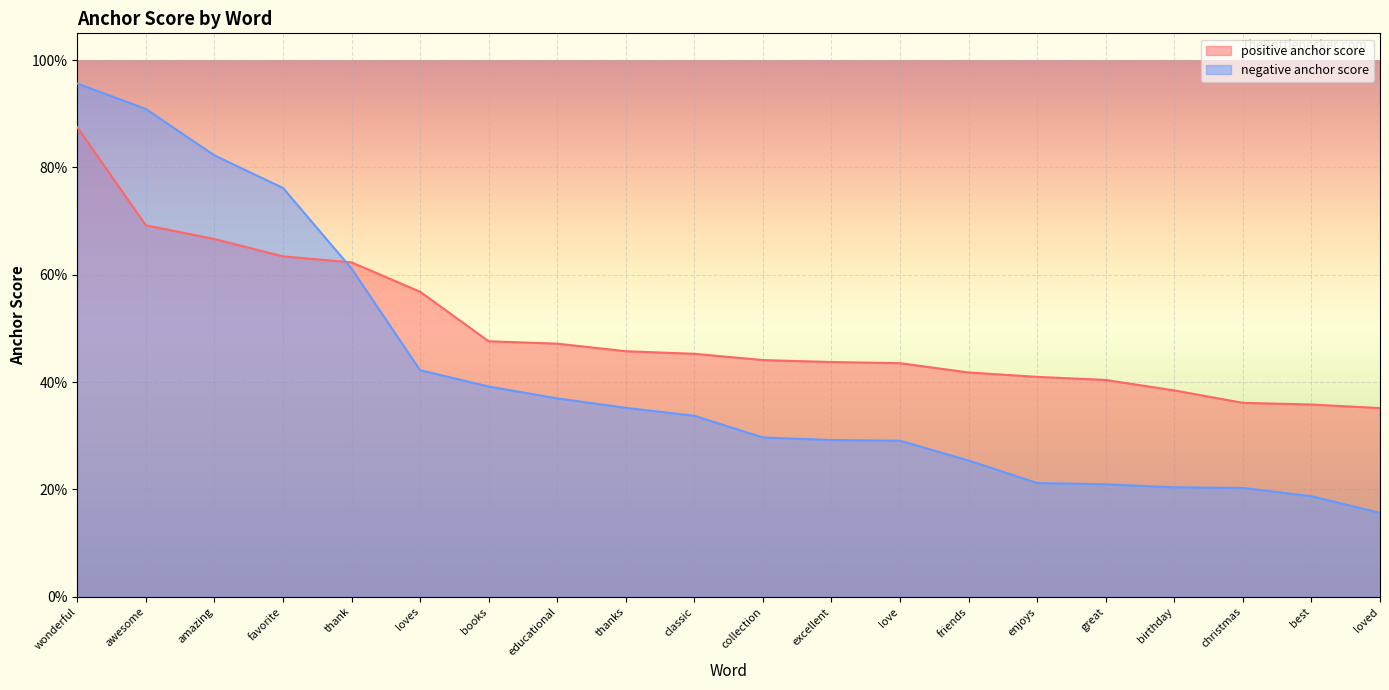

Reading left to right, list all the values displayed in this chart.

positive anchor score: wonderful=0.9	awesome=0.7	amazing=0.7	favorite=0.6	thank=0.6	loves=0.6	books=0.5	educational=0.5	thanks=0.5	classic=0.5	collection=0.4	excellent=0.4	love=0.4	friends=0.4	enjoys=0.4	great=0.4	birthday=0.4	christmas=0.4	best=0.4	loved=0.4
negative anchor score: wonderful=1.0	awesome=0.9	amazing=0.8	favorite=0.8	thank=0.6	loves=0.4	books=0.4	educational=0.4	thanks=0.4	classic=0.3	collection=0.3	excellent=0.3	love=0.3	friends=0.3	enjoys=0.2	great=0.2	birthday=0.2	christmas=0.2	best=0.2	loved=0.2